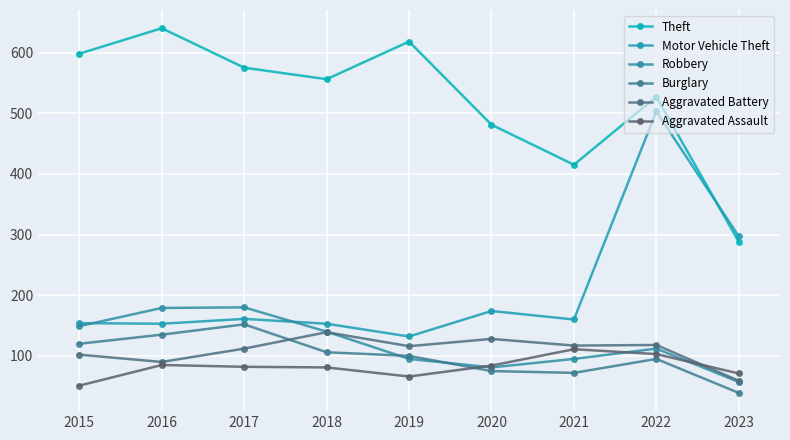

Count the number of data series in this chart.

6